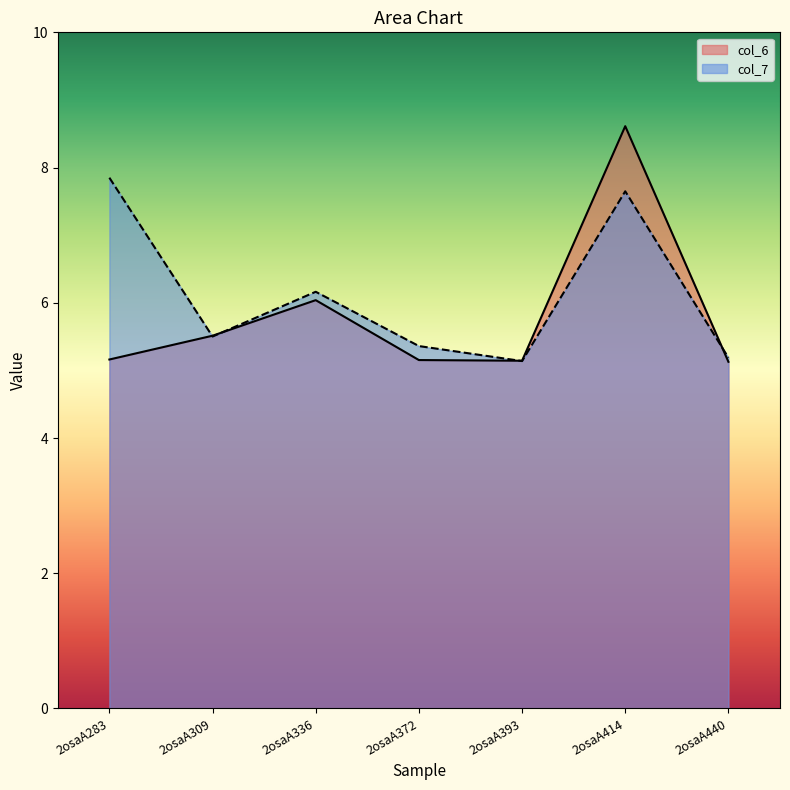

What is the difference between the maximum and minimum values in the col_7 series?

2.7